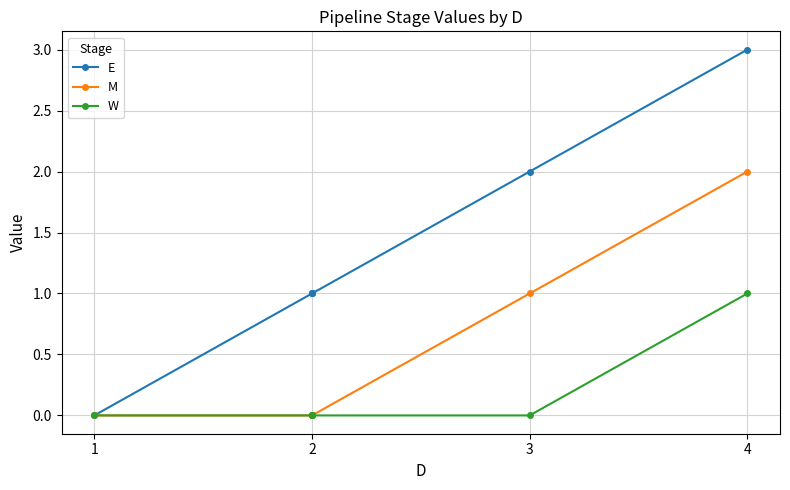

True or false: M has more than 0 interior local peaks.

False